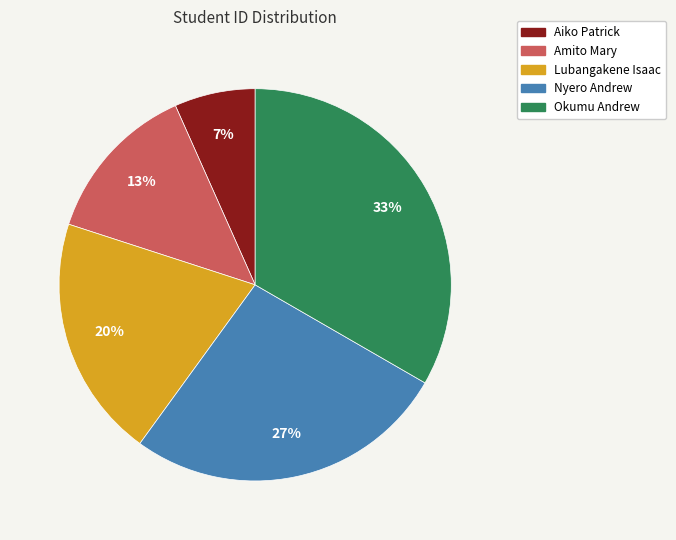

Approximately how many times larger is the value at Nyero Andrew compared to Okumu Andrew?

0.8